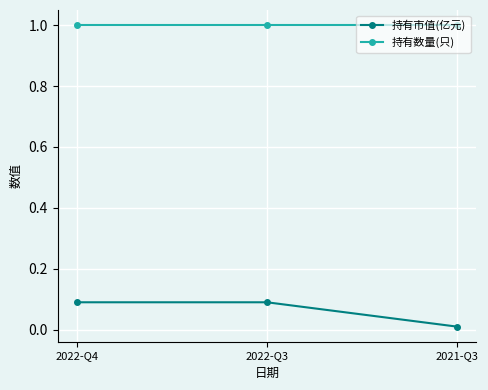

Does the chart display data point markers on the line(s)?

Yes